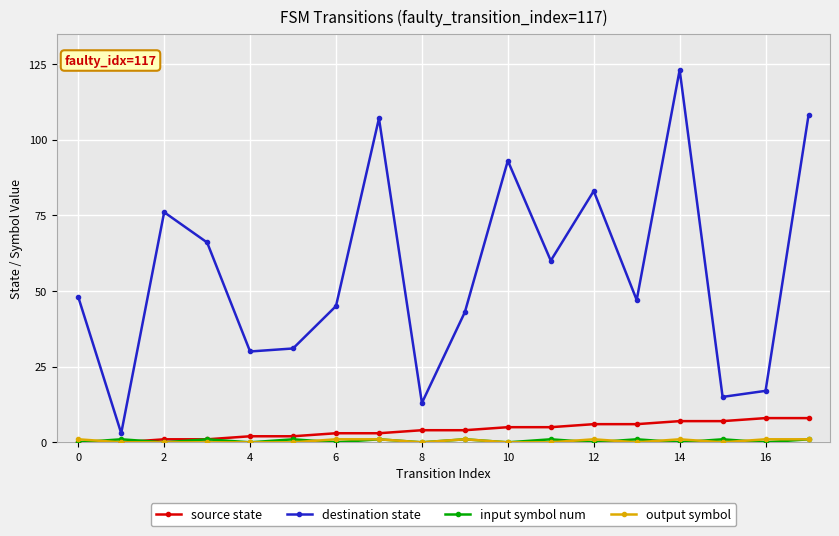

True or false: destination state and source state cross at least once.

False